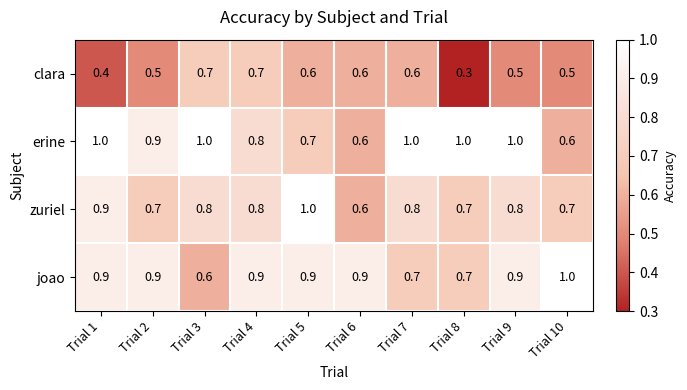

What is the total value across all series at Trial 9?

3.2